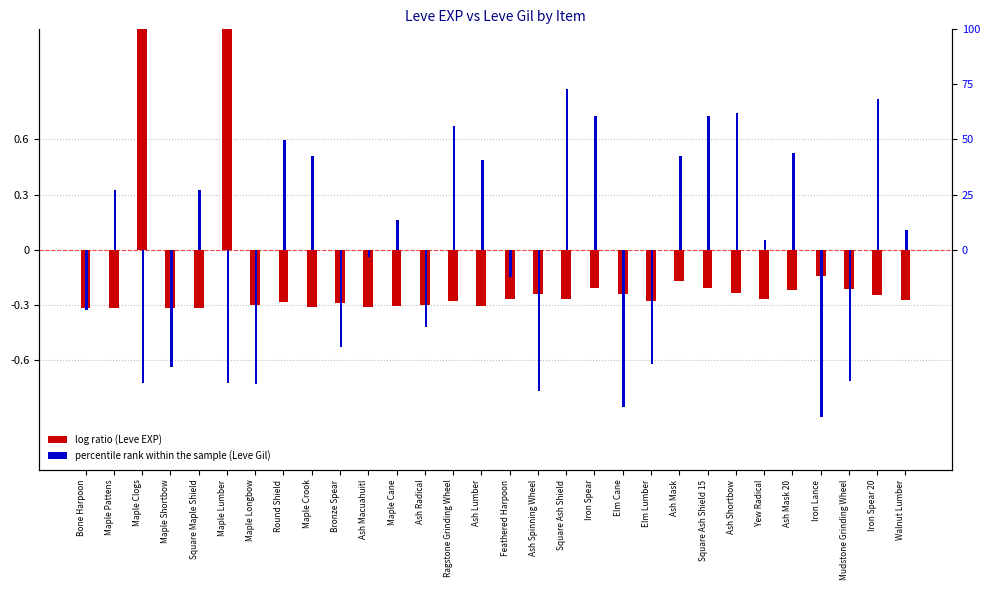

True or false: Leve EXP has a value of -0.5 at Elm Lumber.

False